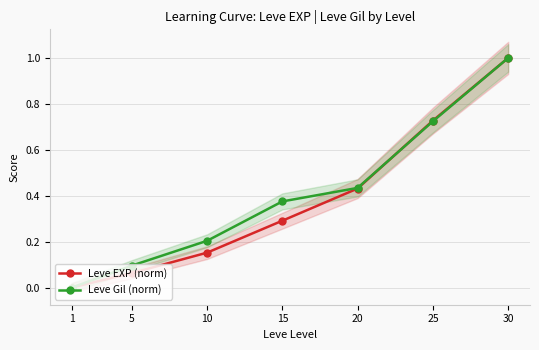

Between 25 and 30, which is larger?

30